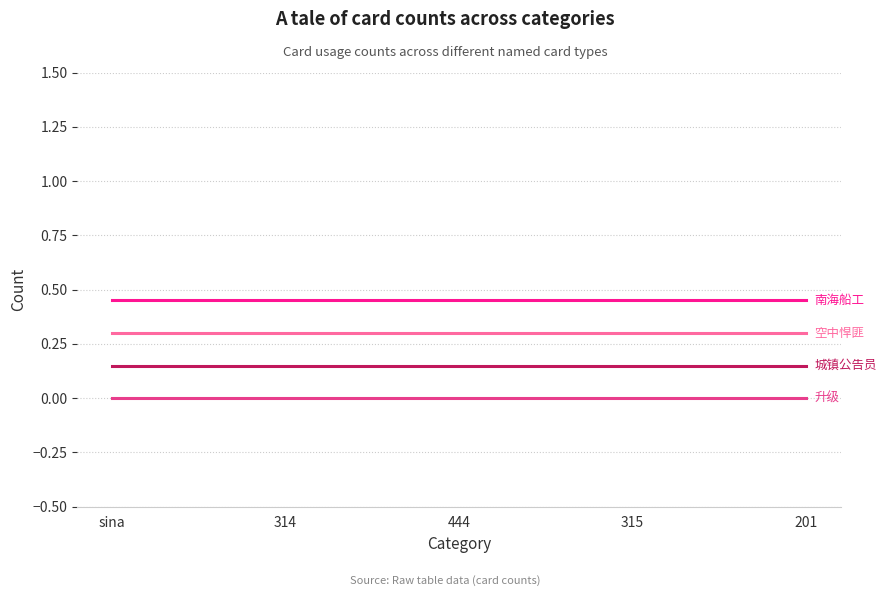

What position from the left is 315?

4